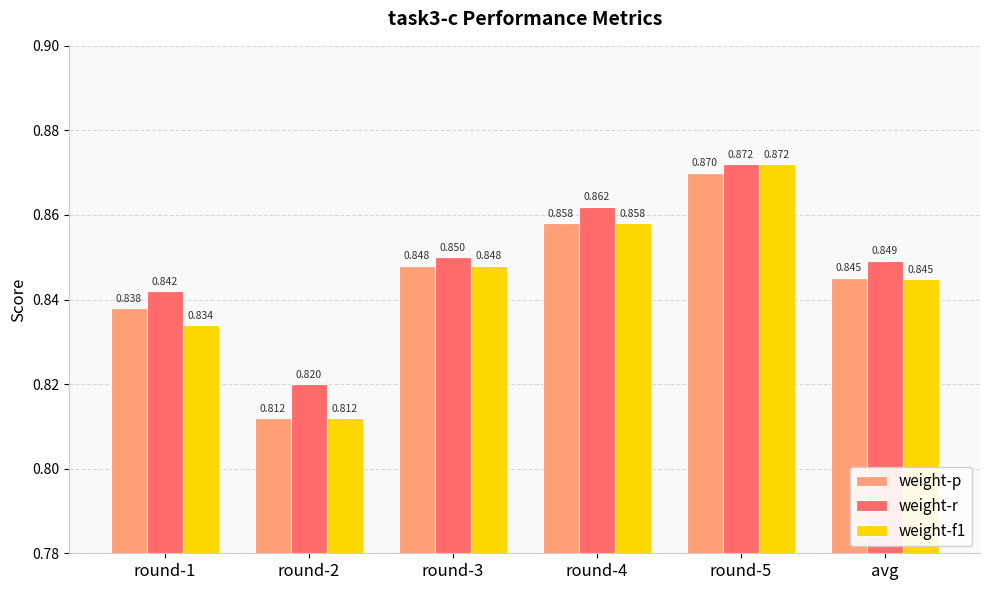

True or false: weight-r has a value of 0.4 at round-5.

False